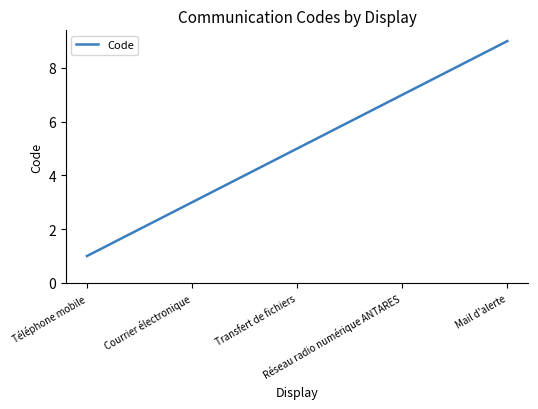

Does the chart display data point markers on the line(s)?

No